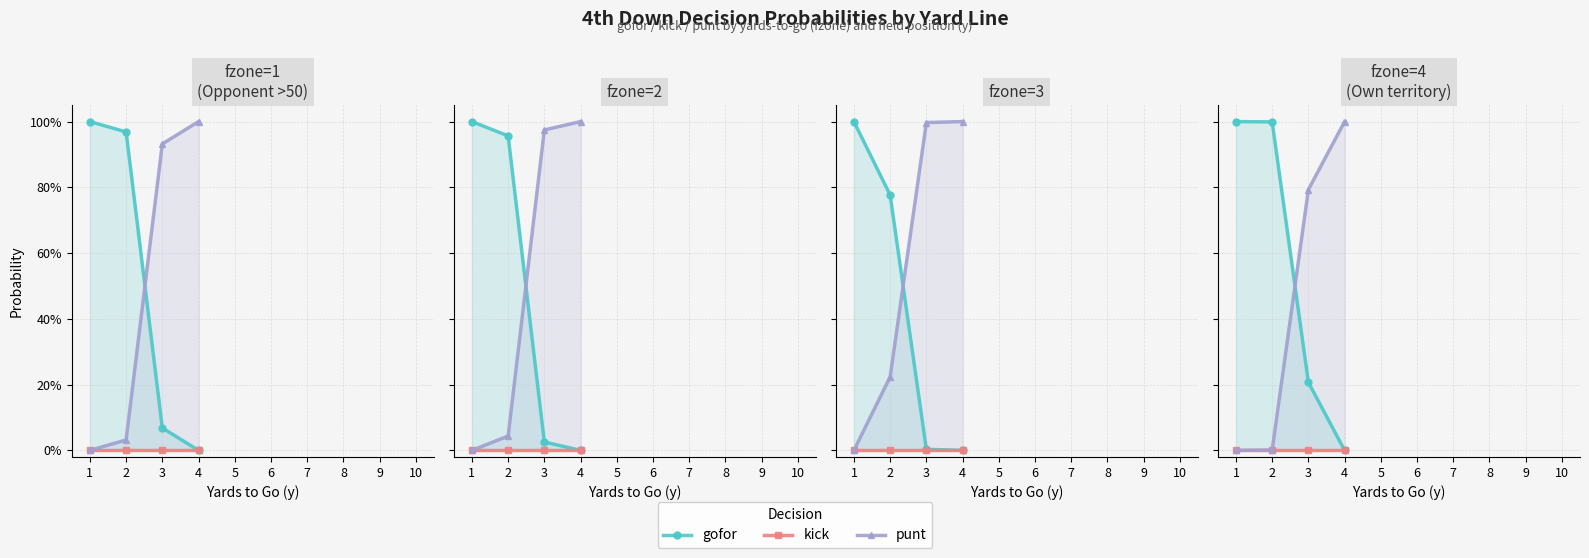

How many lines are shown in the chart?

3